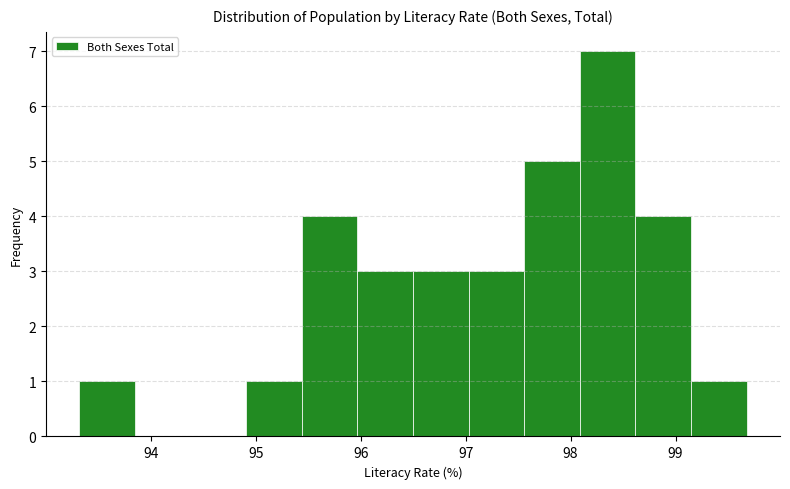

What is the height of the bar covering 94.9 to 95.4 on the x-axis? Neither the bar edges nor the heights are printed on the chart, so give them approximately, as read against the axes.

1